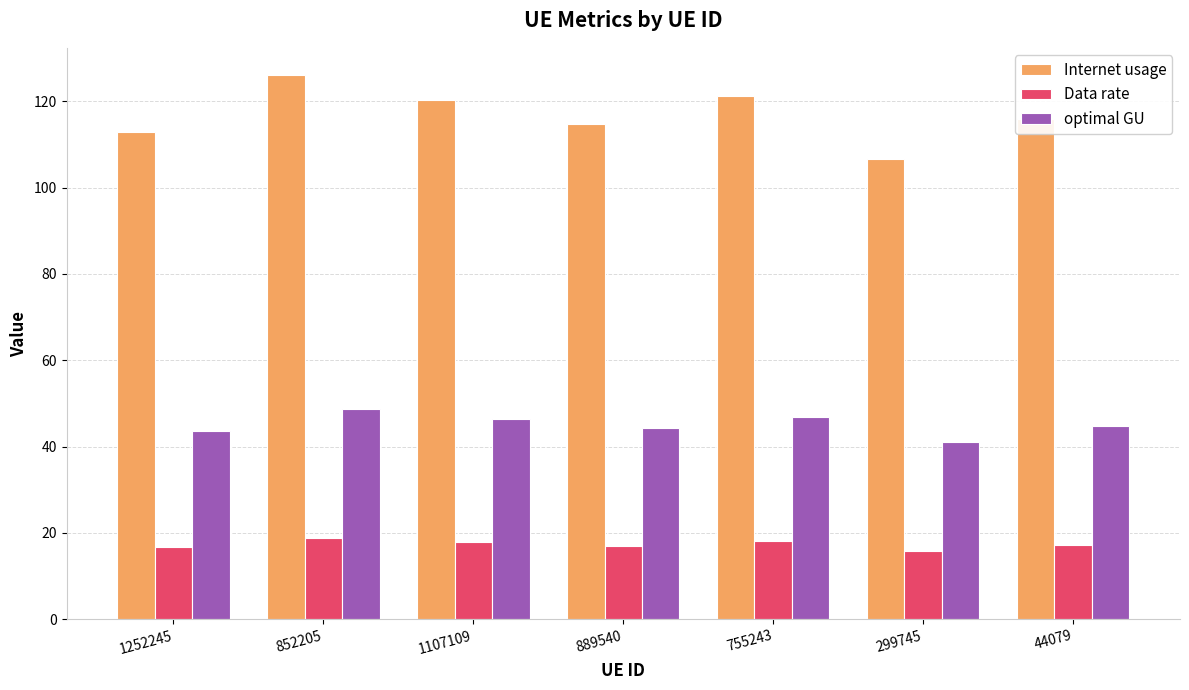

What is the label of the 7th bar from the left?

44079